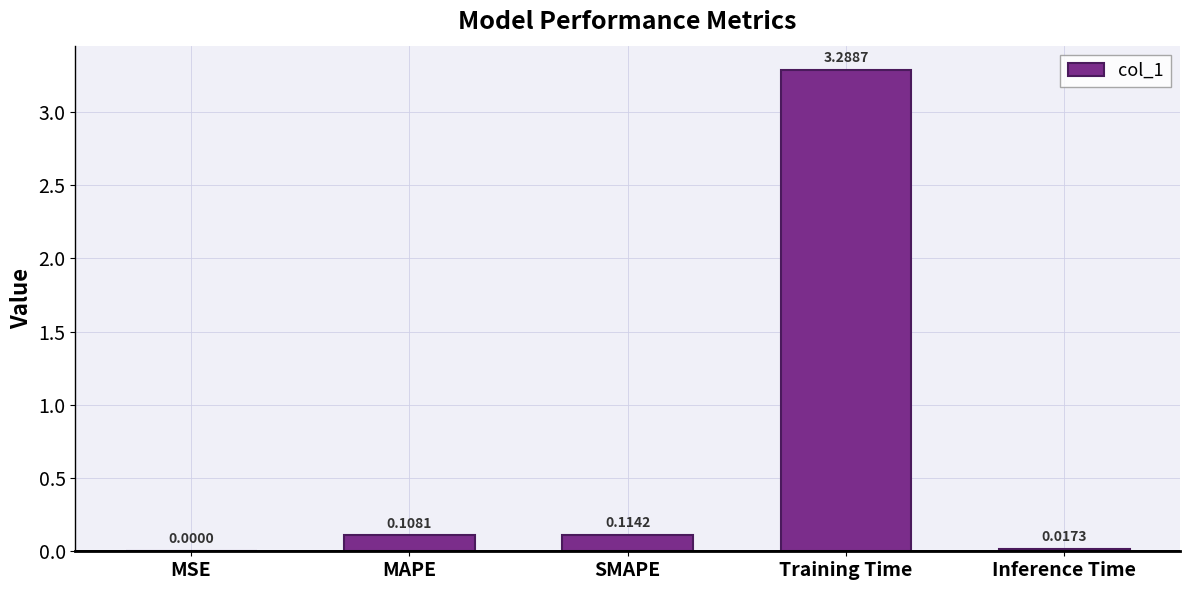

Which category has the highest value across all series?

Training Time